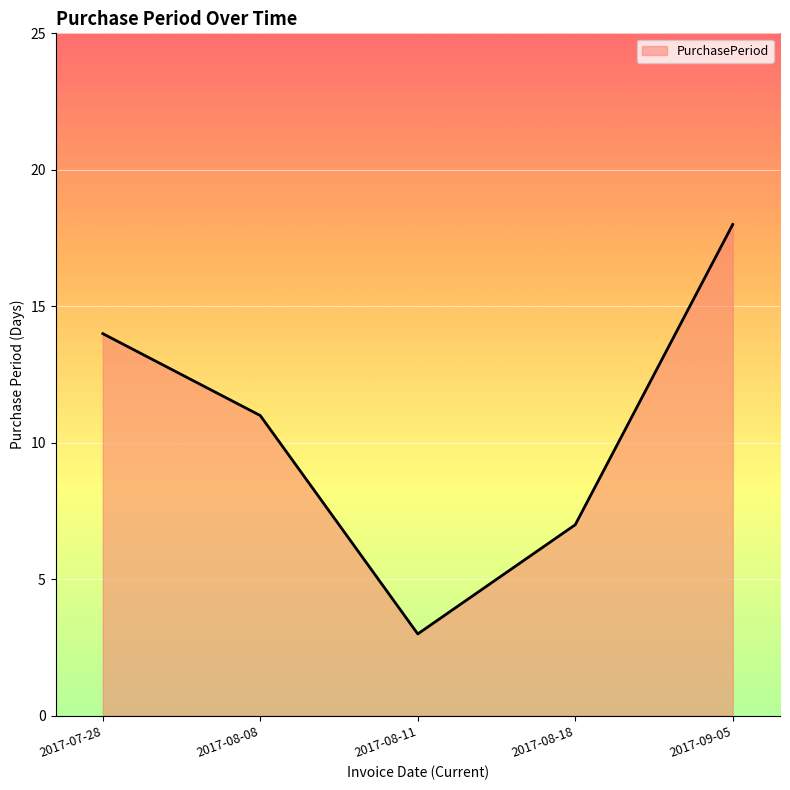

List the labels in order of value, largest first.

2017-09-05, 2017-07-28, 2017-08-08, 2017-08-18, 2017-08-11